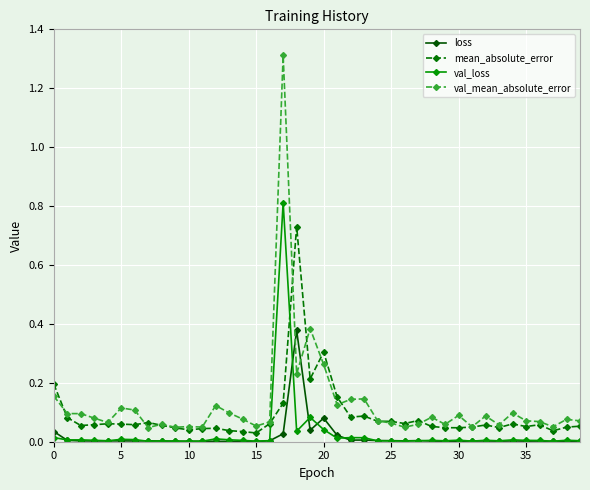

List the series in order of their peak value, lowest first.

loss, mean_absolute_error, val_loss, val_mean_absolute_error